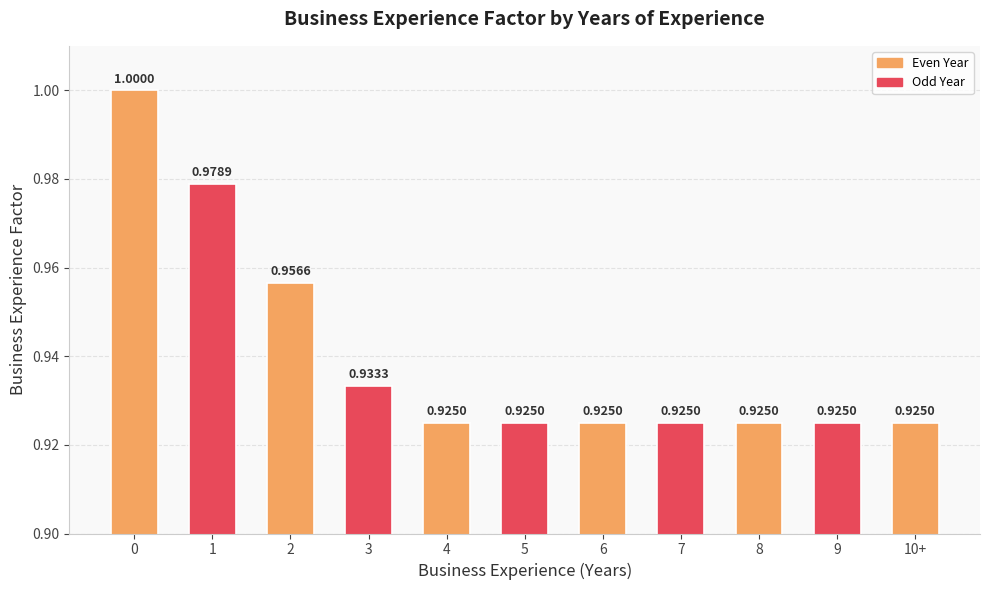

Which has a higher value, 6 or 3?

3